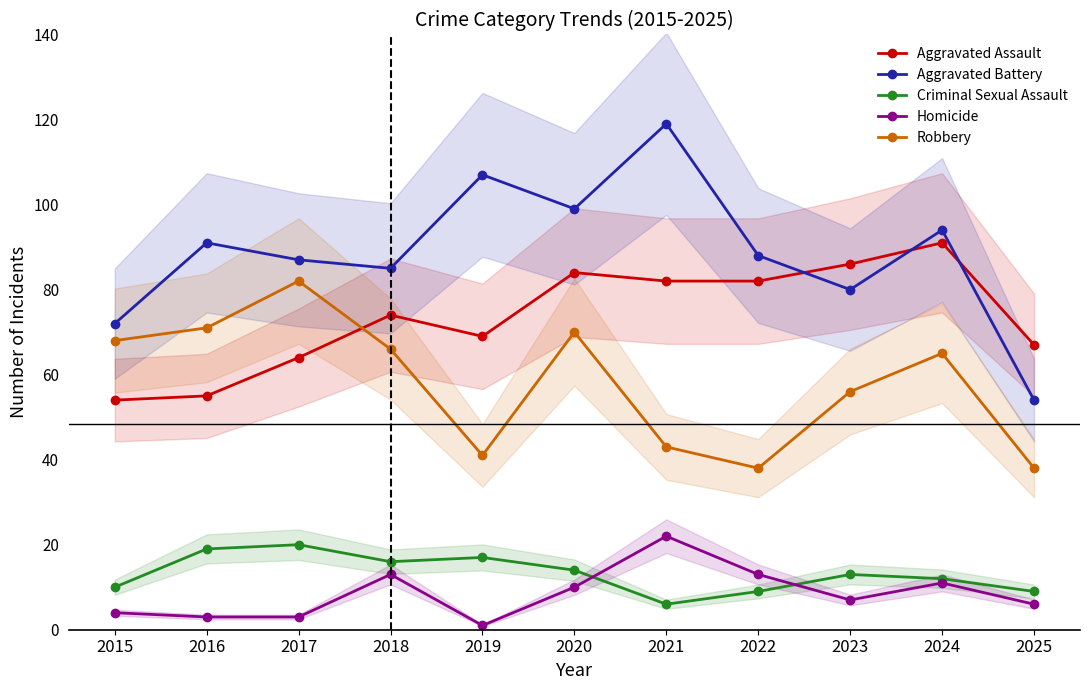

How many times do Aggravated Assault and Robbery cross each other?

1